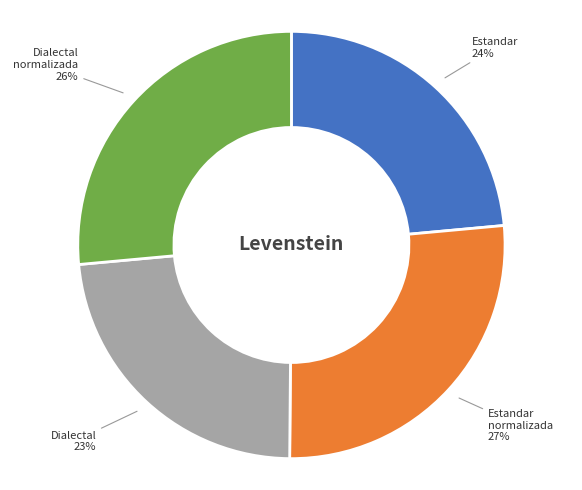

Is there a majority slice in this chart?

No